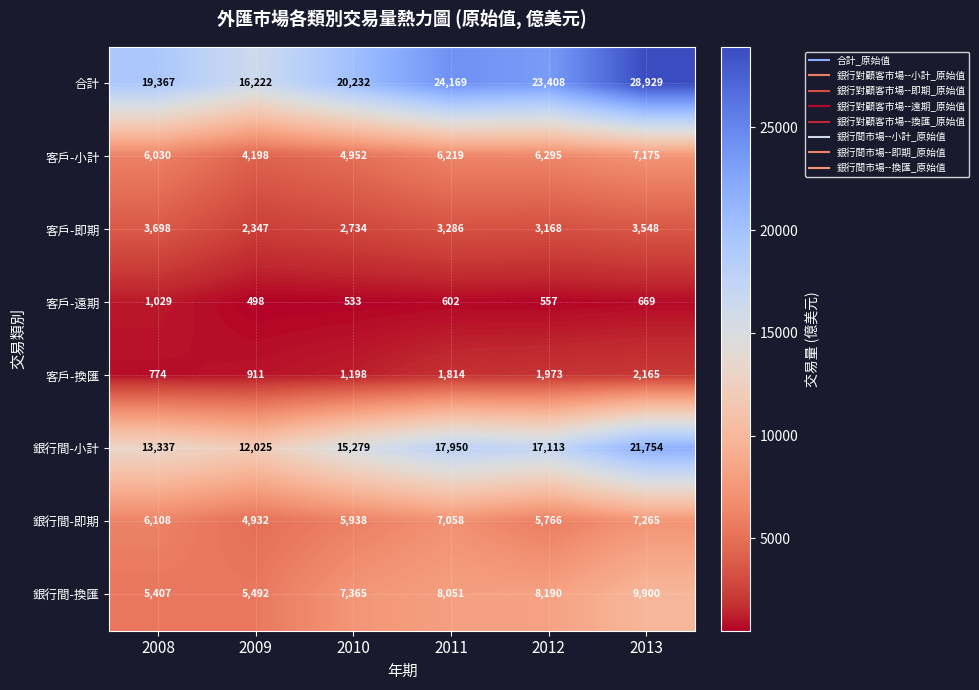

Where is 合計 nearest to the value 22575?

2012